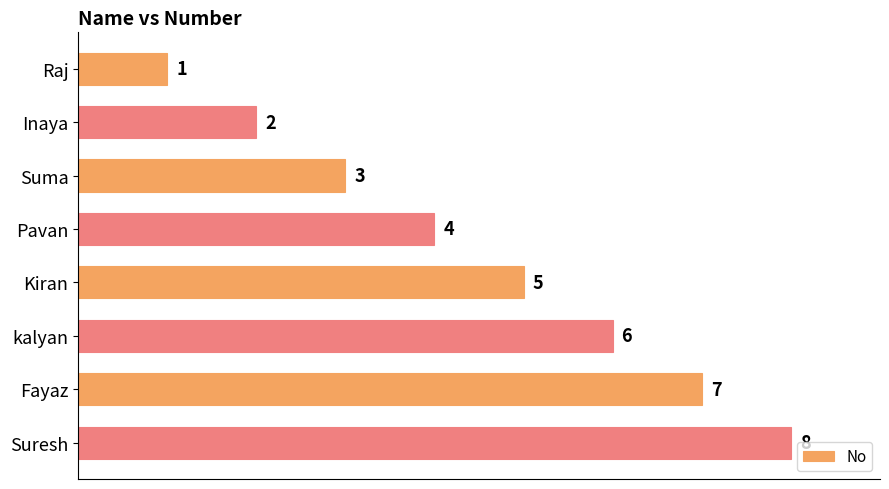

What is the sum of the values at Kiran and Suresh?

13